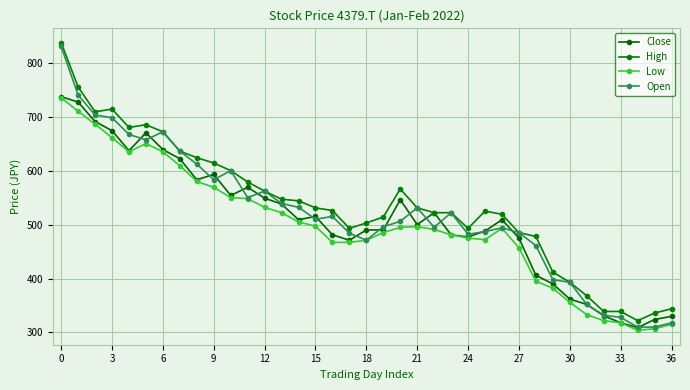

How many values in the High series are below 526?

18